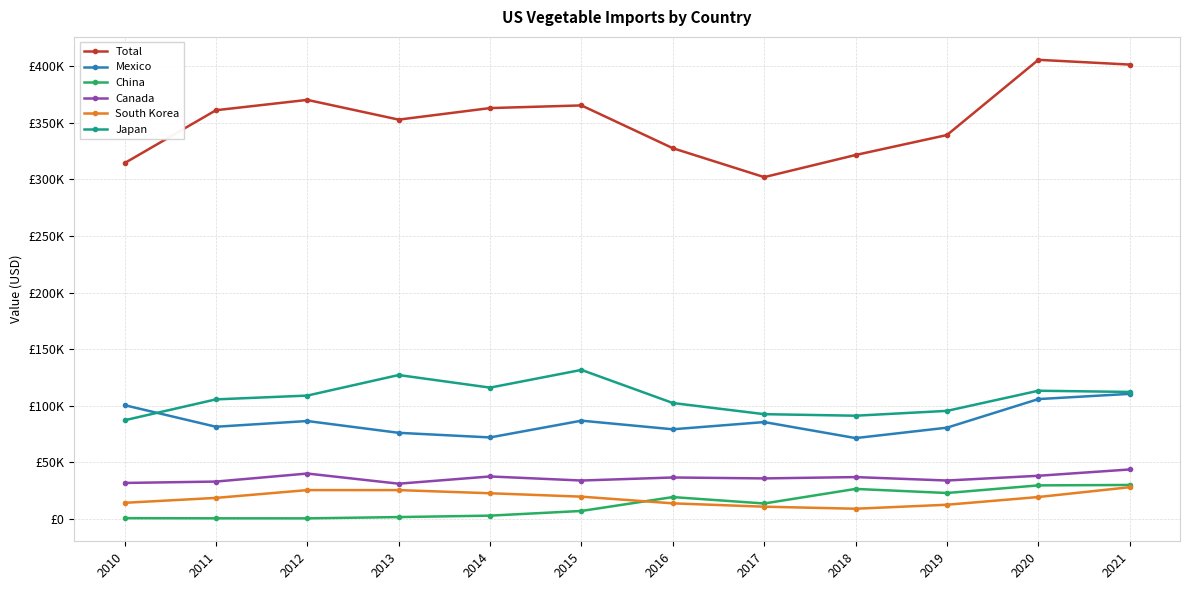

What is the sum of the South Korea values at 2013 and 2015?

45232